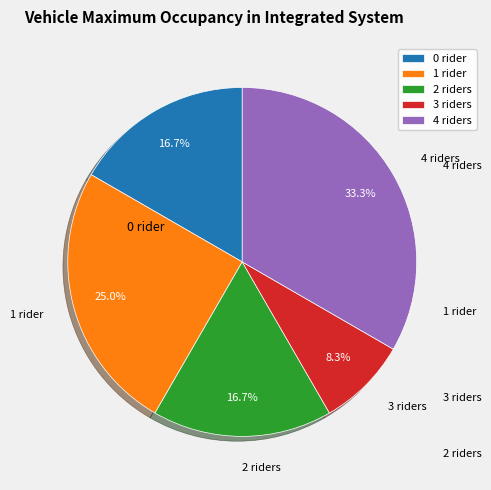

What is the largest slice in the pie chart?

4 riders